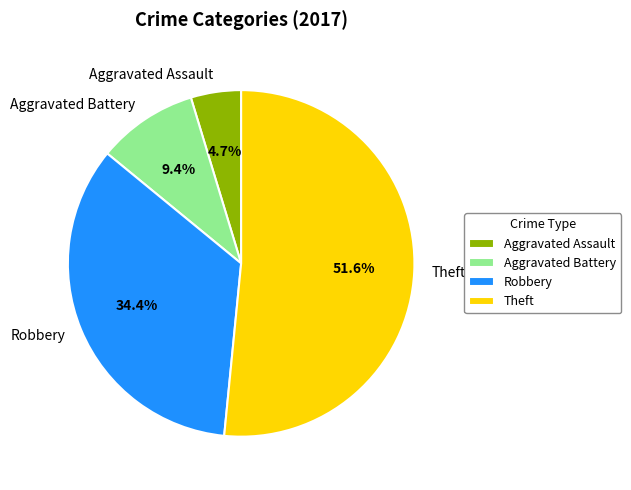

Which category accounts for the majority?

Theft